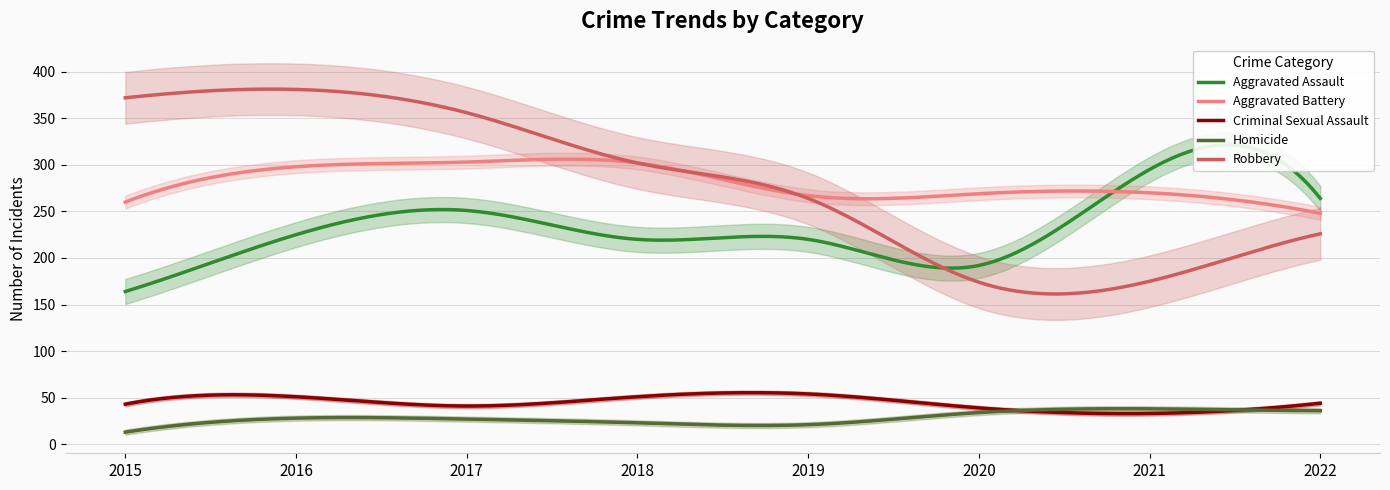

What is the approximate value of Homicide at 2017?

27